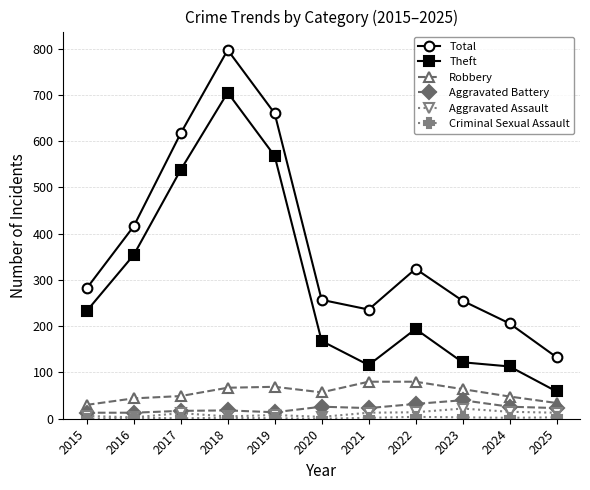

How many data points does each series have?

11